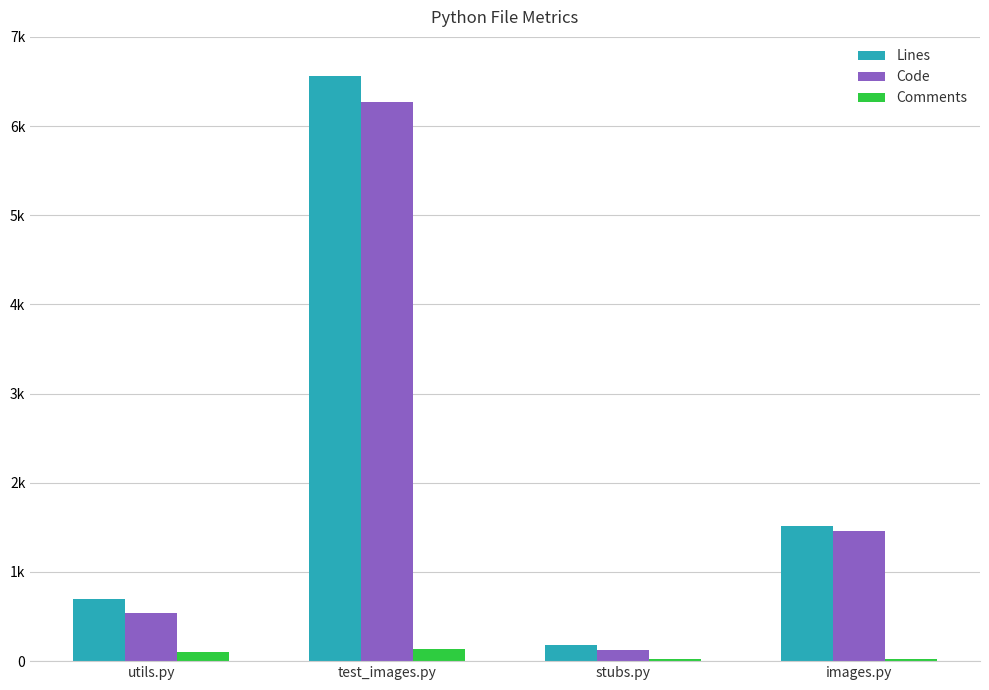

Read the Comments value at images.py.

21